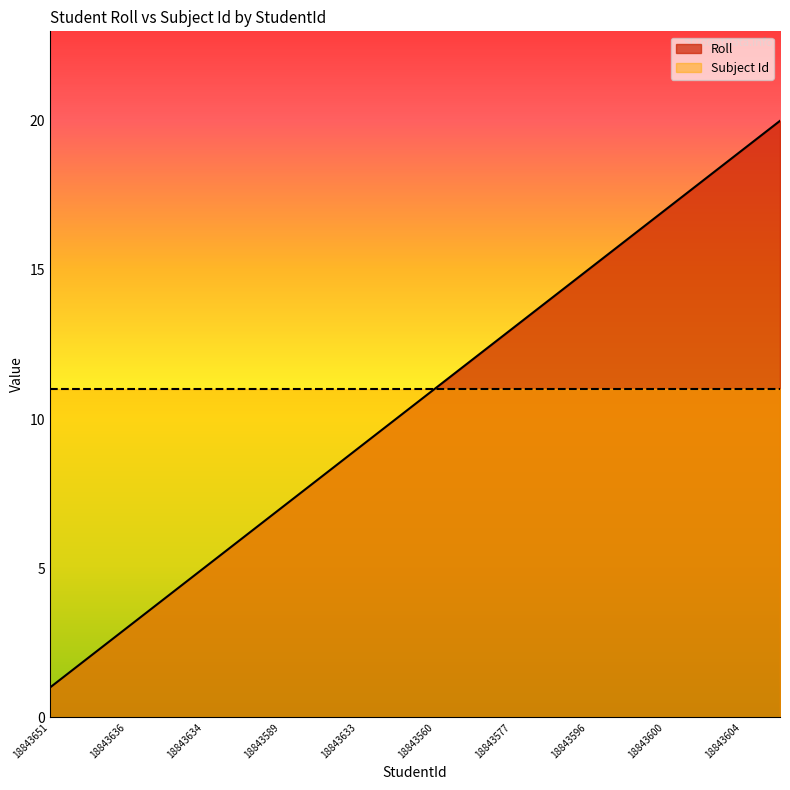

True or false: there are more than 1 points higher than both neighbors.

False